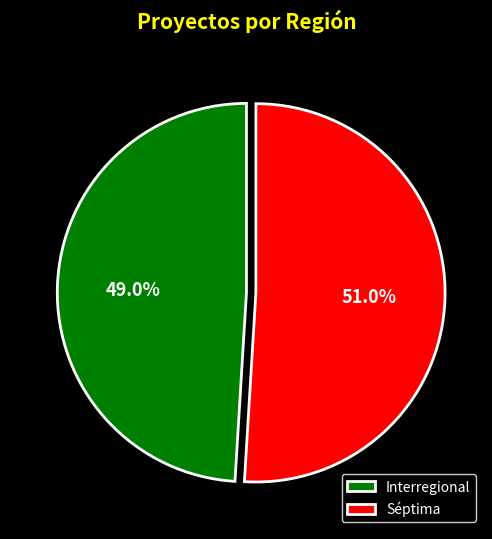

To the nearest percent, what is the difference between the largest and smallest slice percentages?

2%